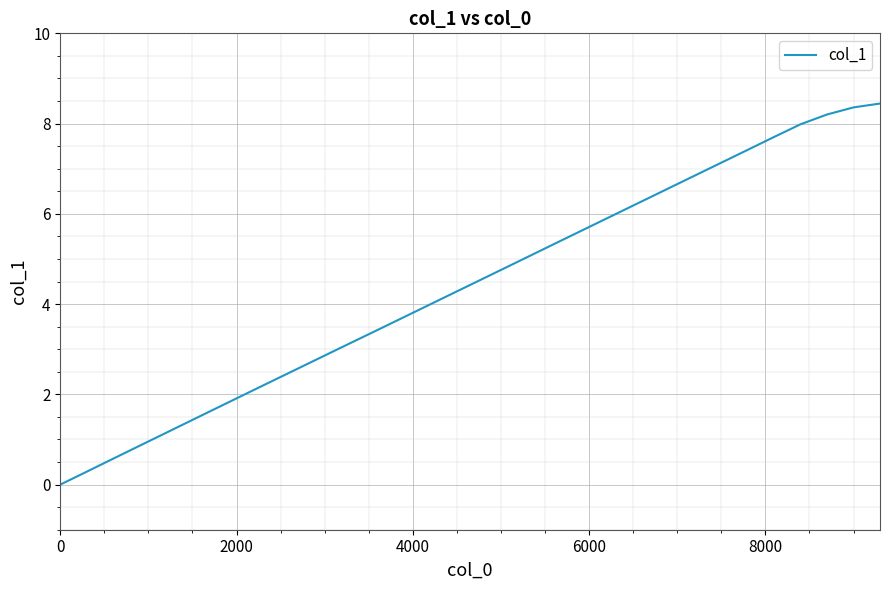

What is the greatest value displayed?

8.4